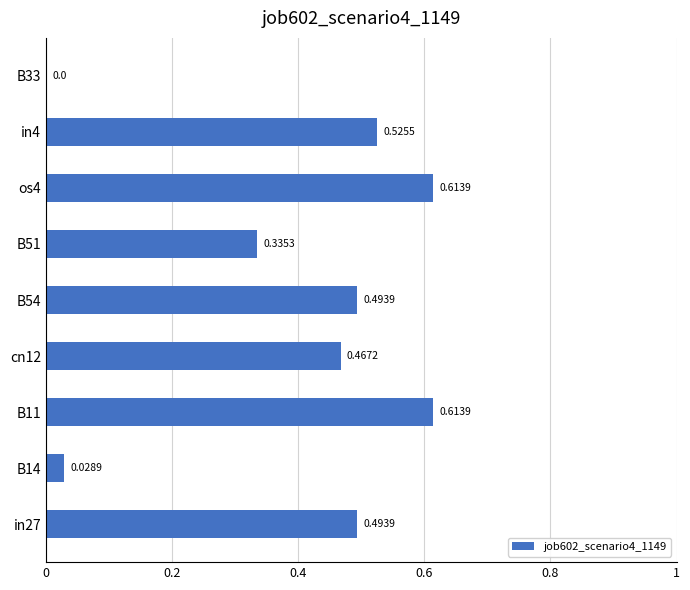

What is the change in value from os4 to B33?

-0.6